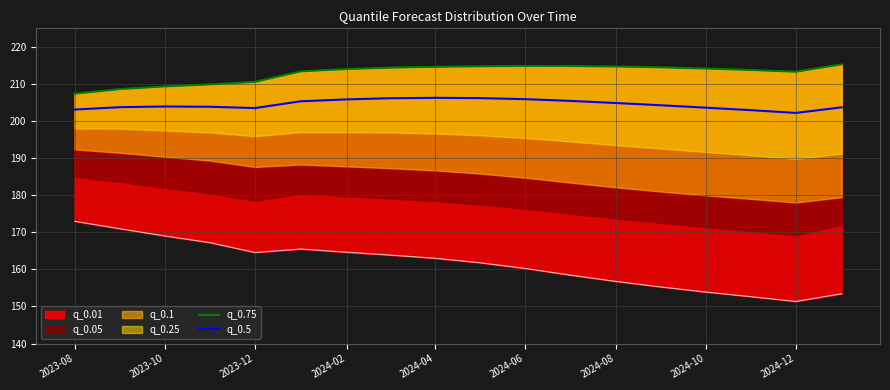

The q_0.5 series shows 203.1 at 2023-08. True or false?

True